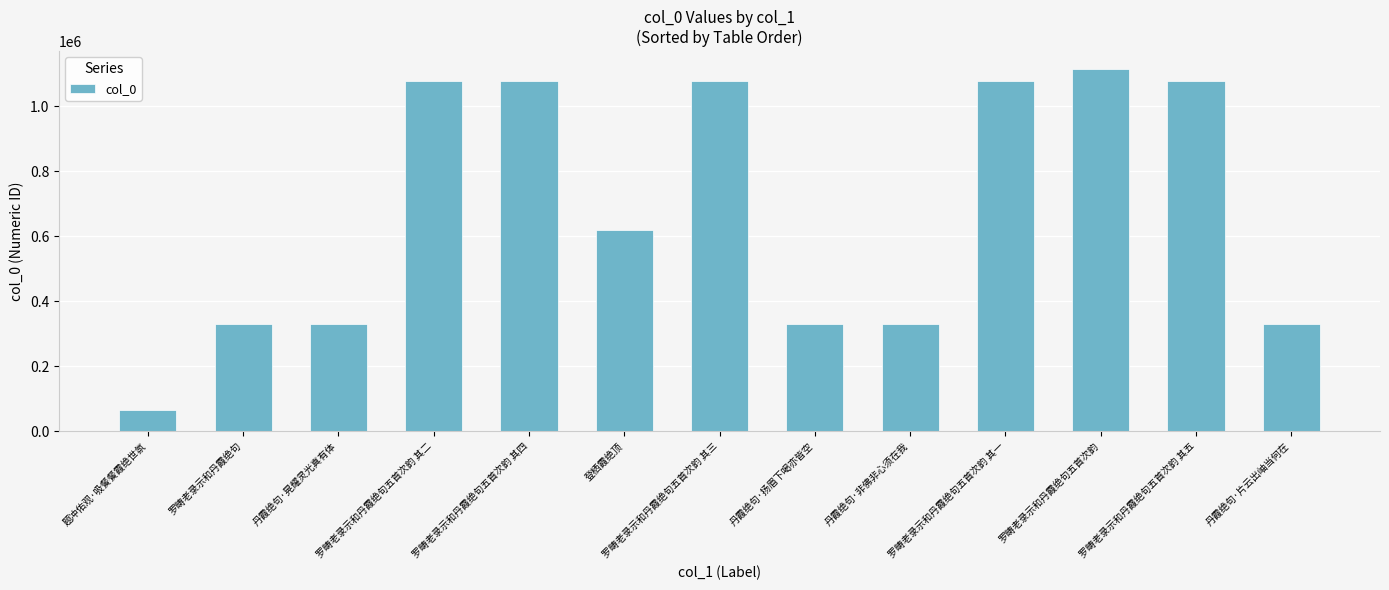

What is the value of the 10th bar from the left?

1077265